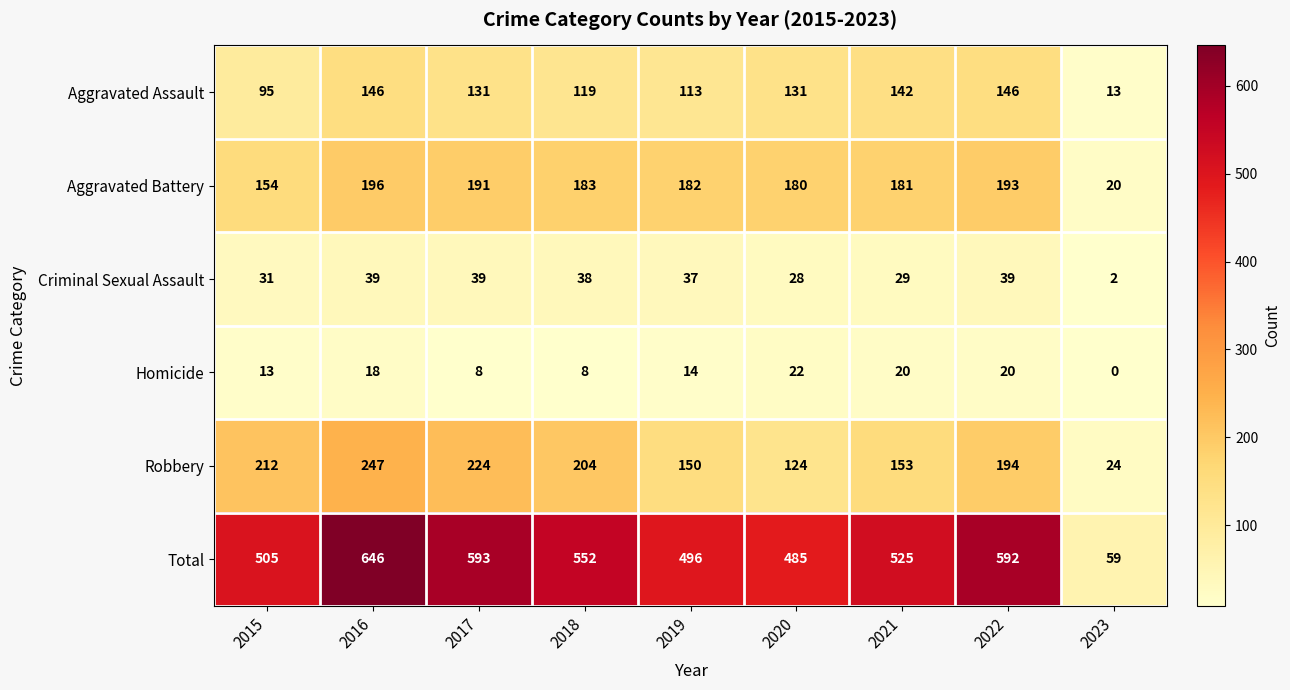

Count the number of data series in this chart.

6